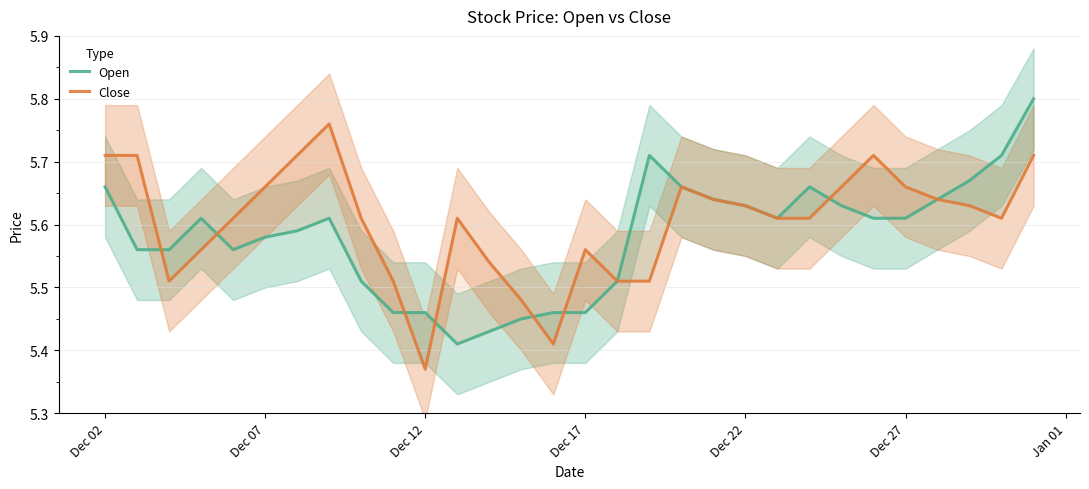

What is the value of the Close point at the 19th from the left?

5.7